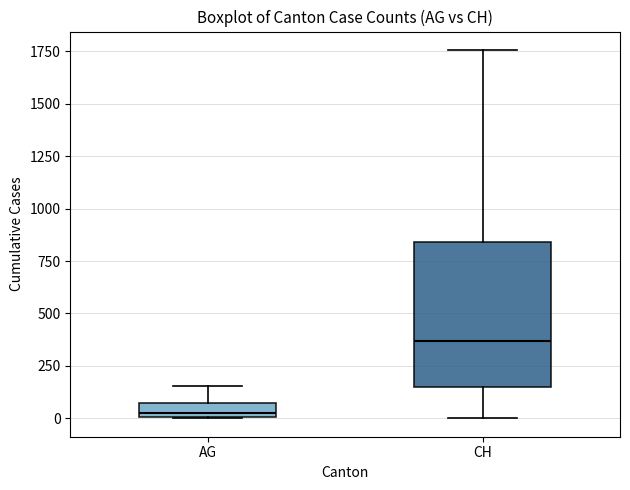

Where does the upper whisker of the box for AG end on the y-axis? The values are not printed on the chart, so give them approximately, as read against the axis.

150